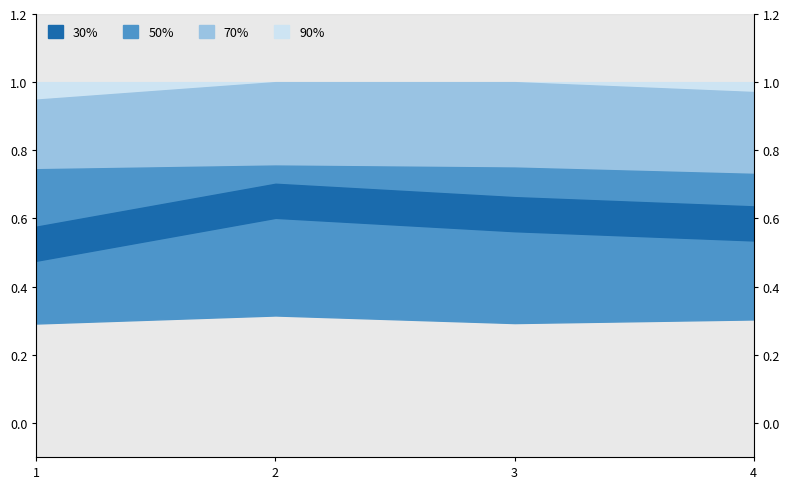

Reading left to right, extract all data points from this chart.

0.5	0.7	0.6	0.6